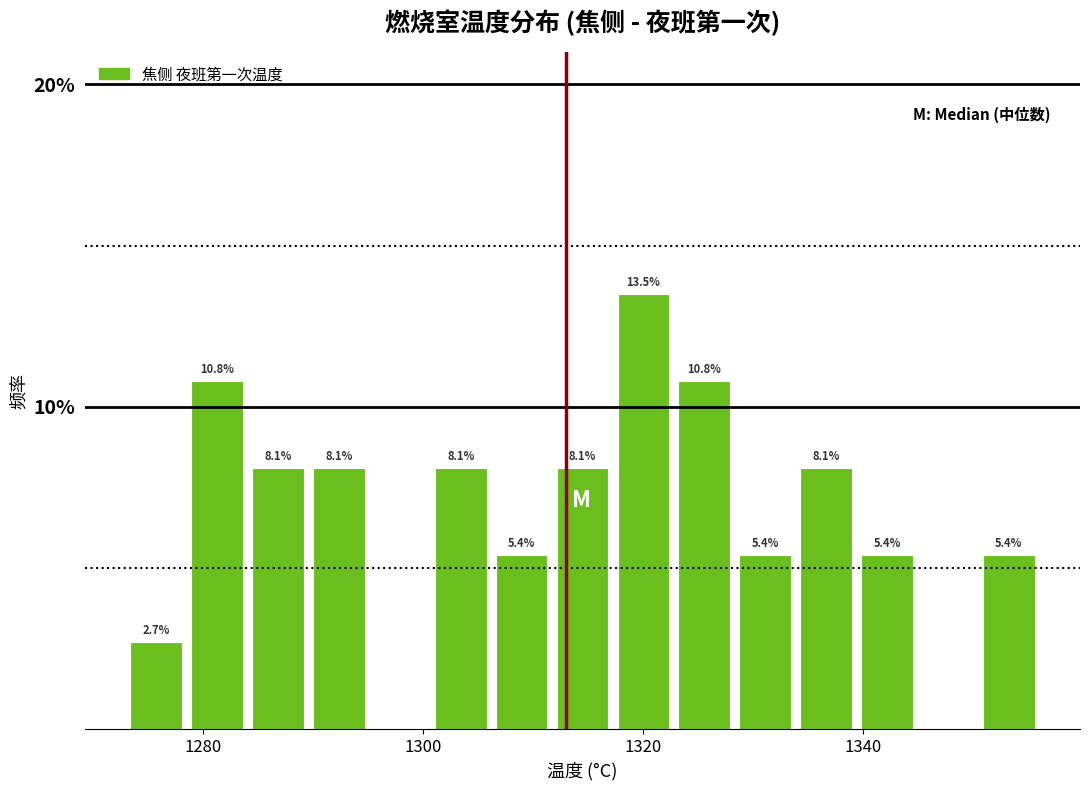

Around what value on the x-axis is the tallest bar? Give the approximate position of its centre, as read against the axis.

1320